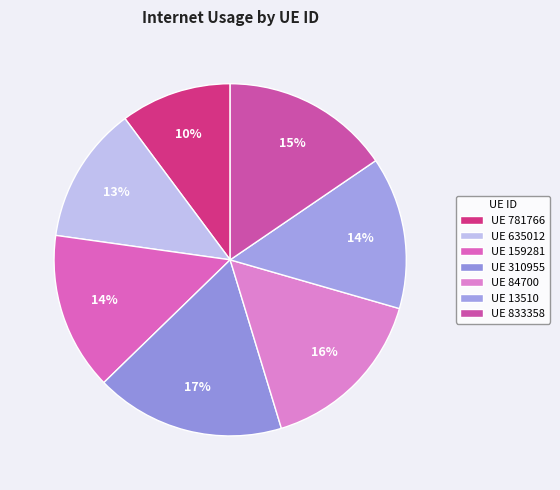

Count the number of slices in the pie.

7